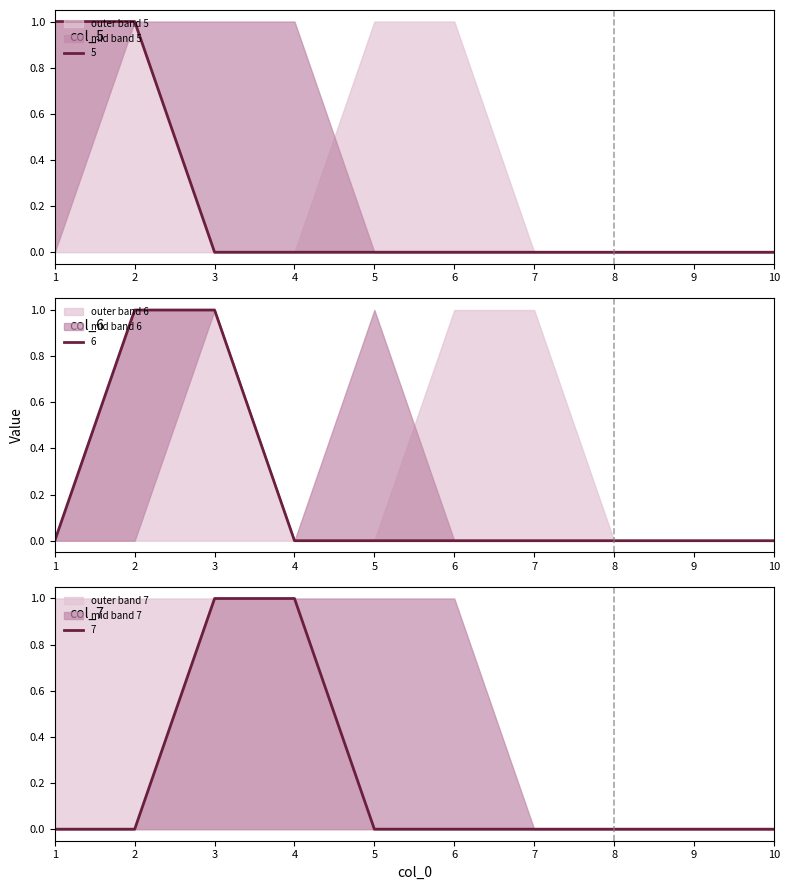

What is the maximum value for 6?

1